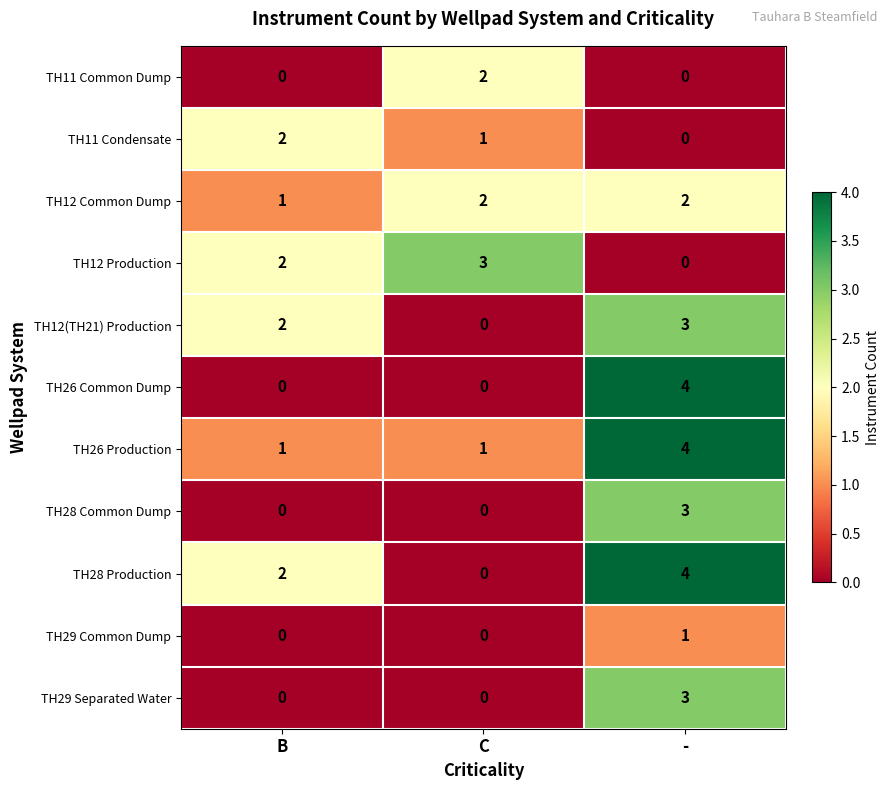

Count the TH12(TH21) Production values in the range 0 to 3.

3